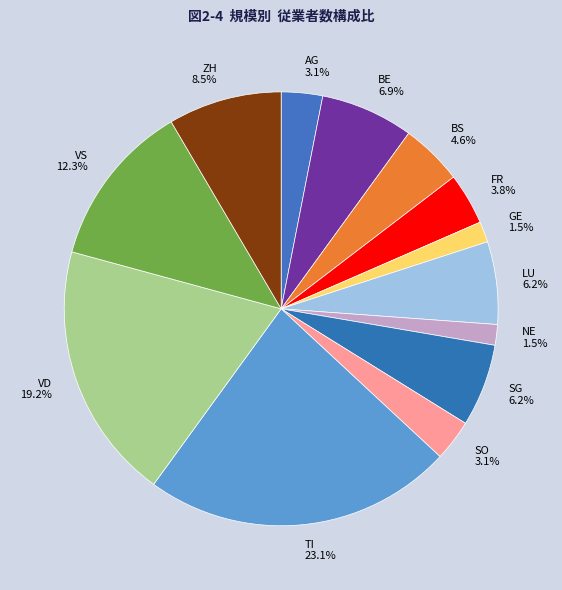

Combined, do ZH and AG account for over 50%?

No